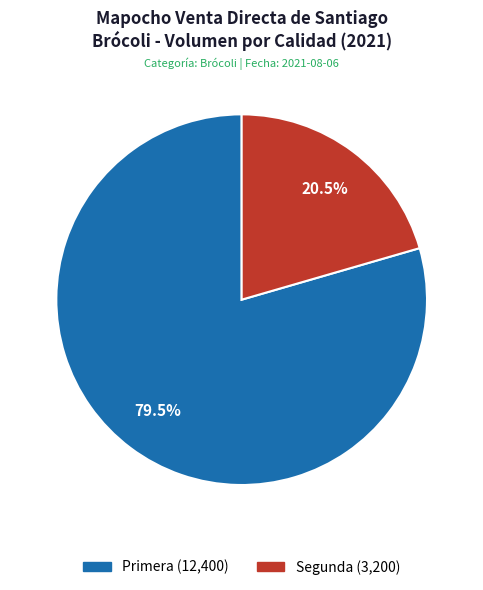

What is the smallest slice in the pie chart?

Segunda